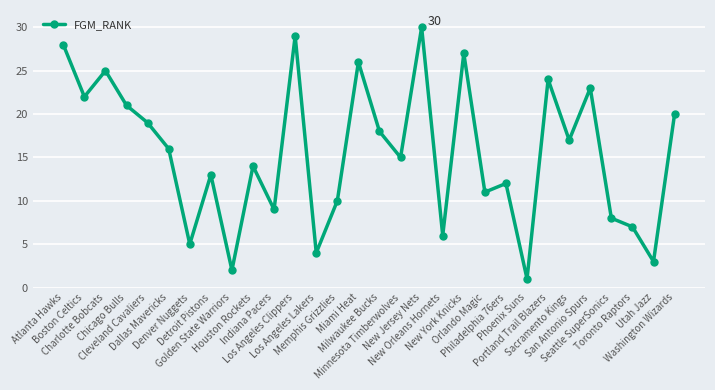

List the labels in order of value, largest first.

New Jersey Nets, Los Angeles Clippers, Atlanta Hawks, New York Knicks, Miami Heat, Charlotte Bobcats, Portland Trail Blazers, San Antonio Spurs, Boston Celtics, Chicago Bulls, Washington Wizards, Cleveland Cavaliers, Milwaukee Bucks, Sacramento Kings, Dallas Mavericks, Minnesota Timberwolves, Houston Rockets, Detroit Pistons, Philadelphia 76ers, Orlando Magic, Memphis Grizzlies, Indiana Pacers, Seattle SuperSonics, Toronto Raptors, New Orleans Hornets, Denver Nuggets, Los Angeles Lakers, Utah Jazz, Golden State Warriors, Phoenix Suns